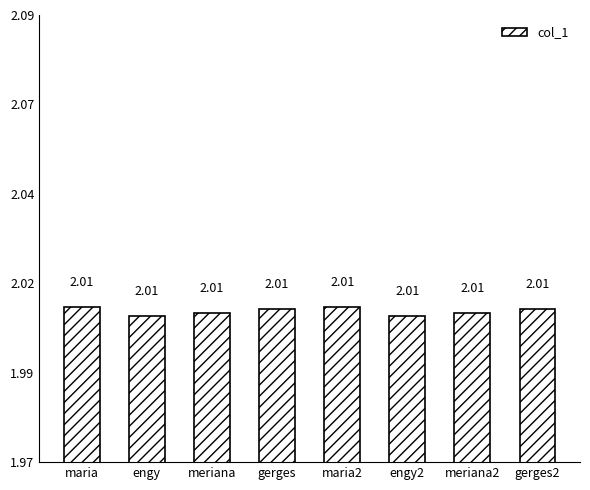

Are the bars horizontal?

No